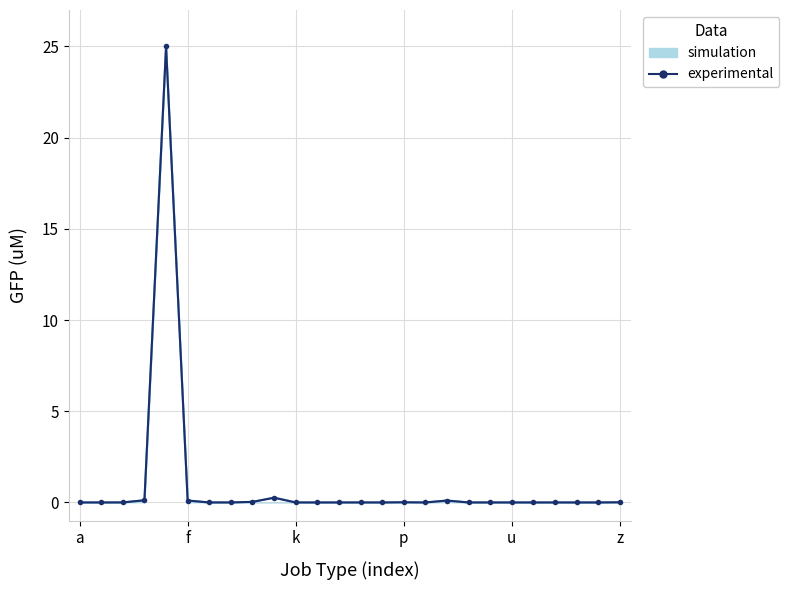

Which category has the lowest value across all series?

16